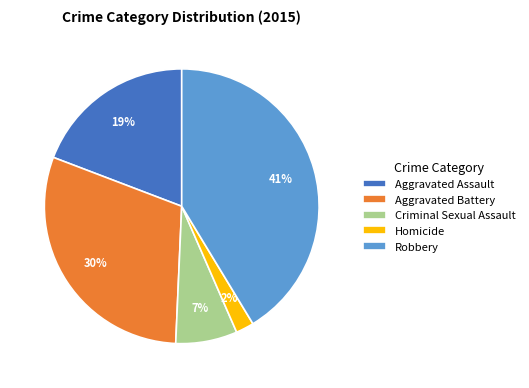

To the nearest percent, what is the difference between the Aggravated Assault and Criminal Sexual Assault slice percentages?

12%